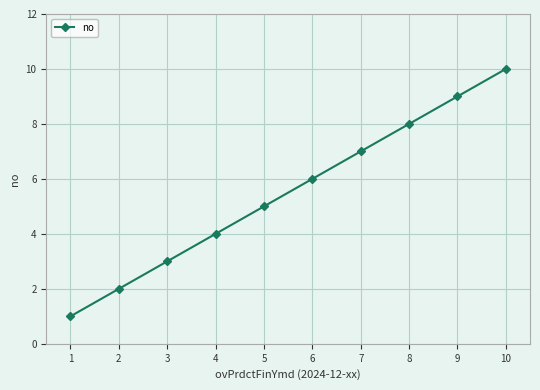

How many values are between 3 and 8?

6